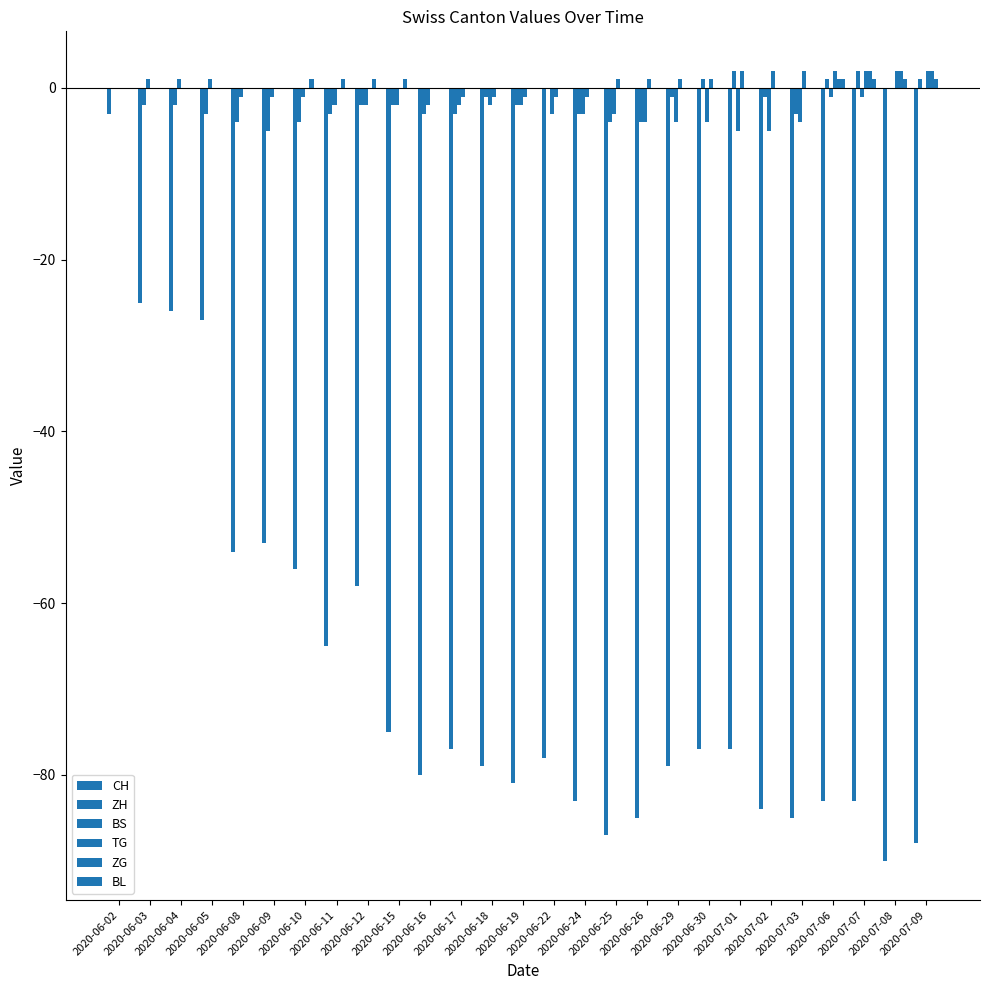

At which category is the sum across all series the highest?

2020-06-02